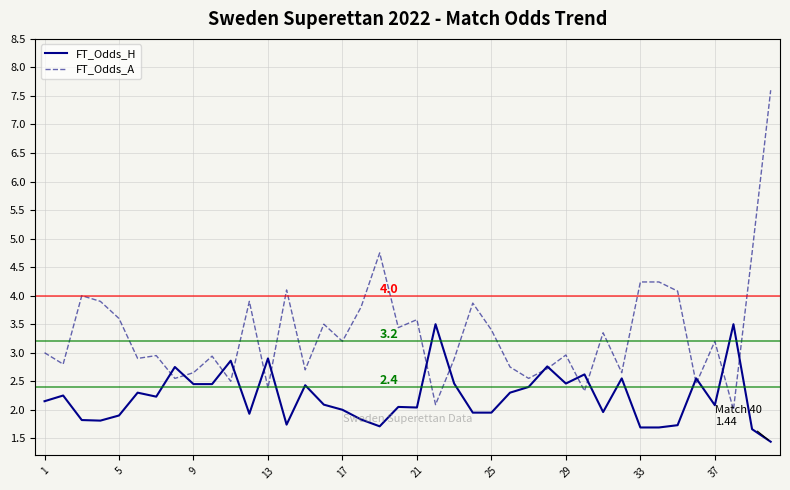

Which series has the widest spread of values?

FT_Odds_A